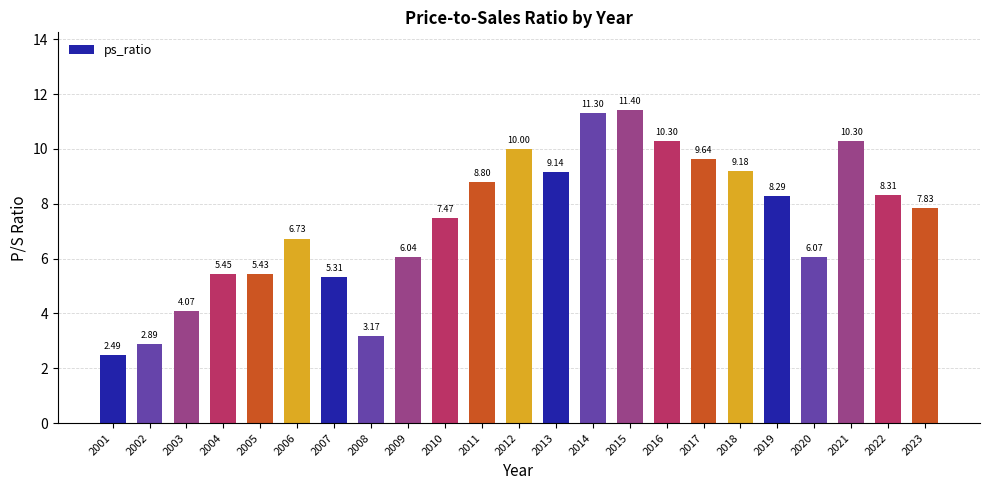

What is the ratio of the value at 2006 to the value at 2016?

0.7